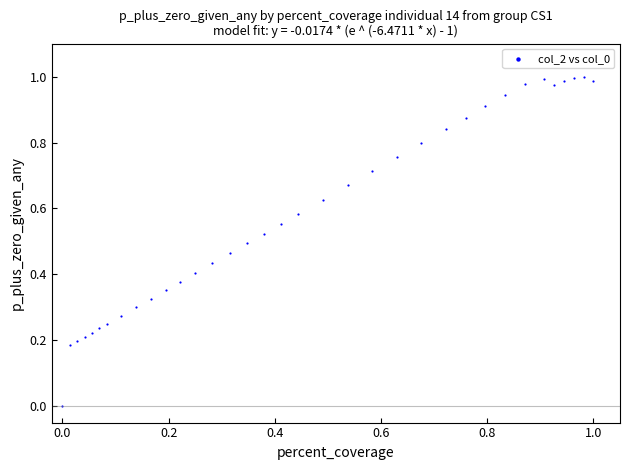

How many points are shown in the scatter plot?

35